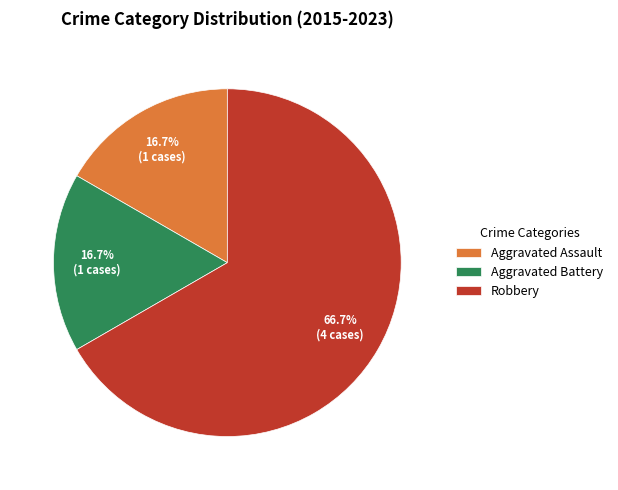

Does Aggravated Battery represent more than half of the total?

No